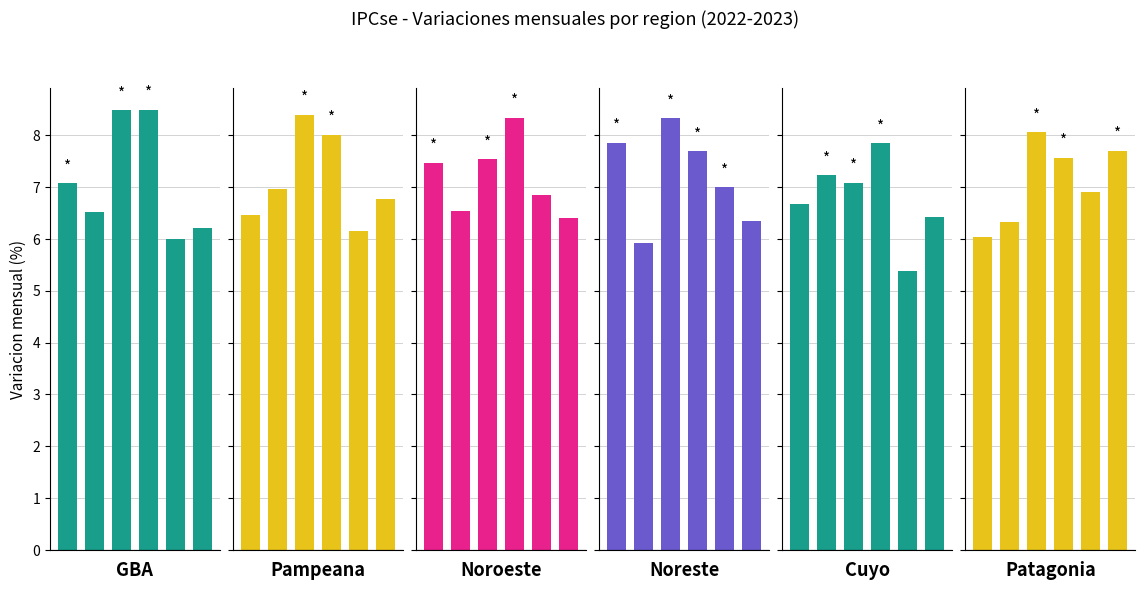

The value of Noreste at 4 is 12.3. True or false?

False